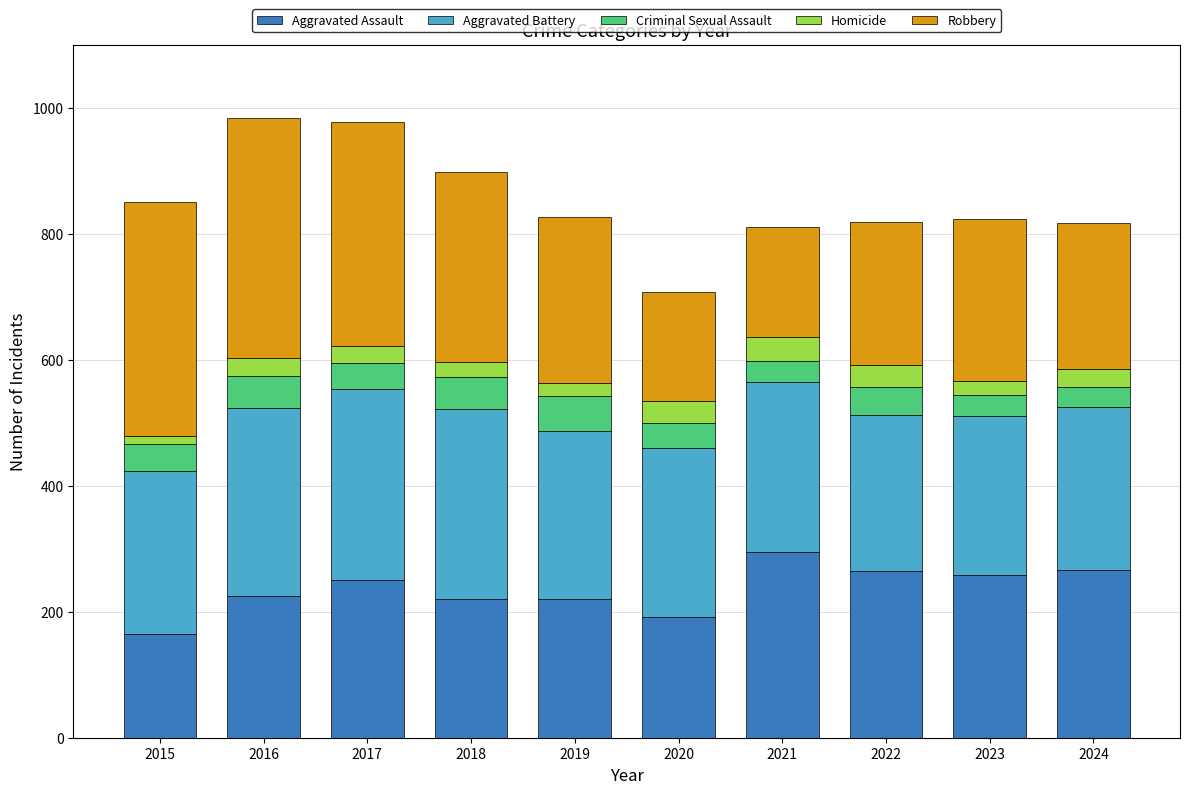

What is the total value across all series at 2017?

978